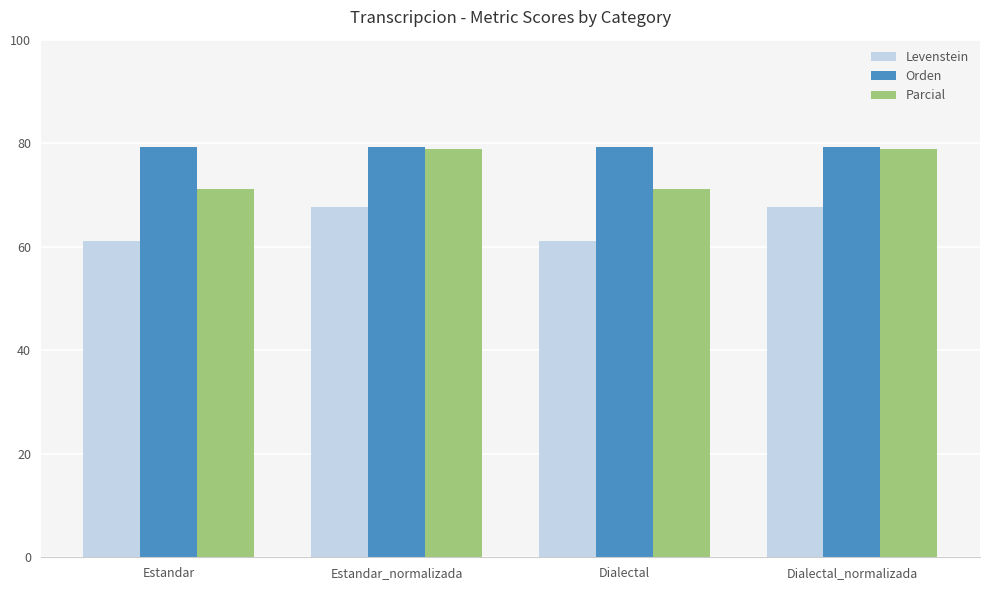

What is the maximum value shown in the chart?

79.3